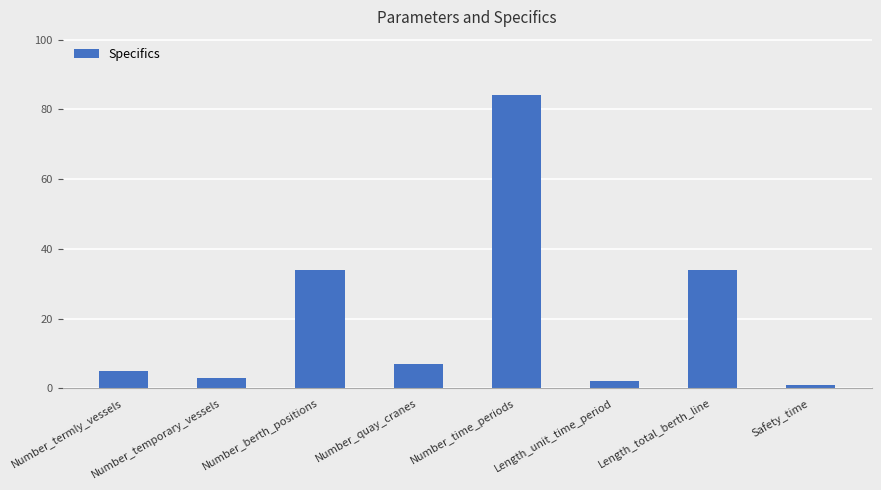

Reading left to right, what are all the values shown in this chart?

5	3	34	7	84	2	34	1